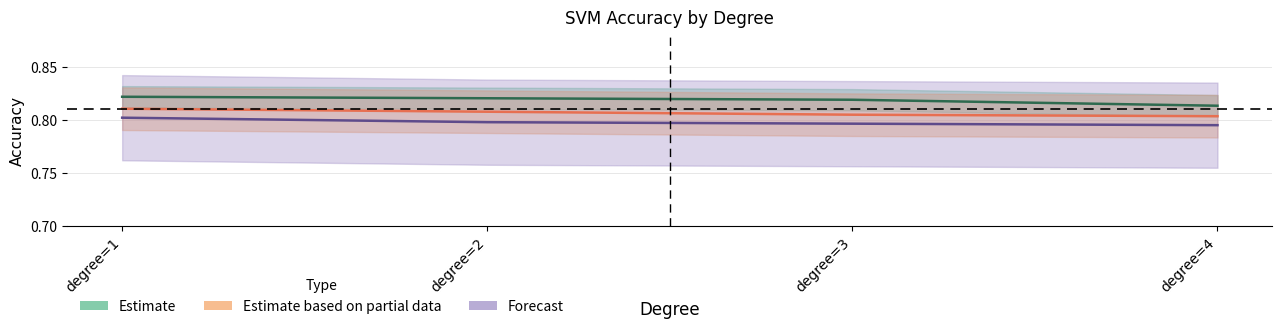

Count the Forecast values in the range 0 to 1.

4